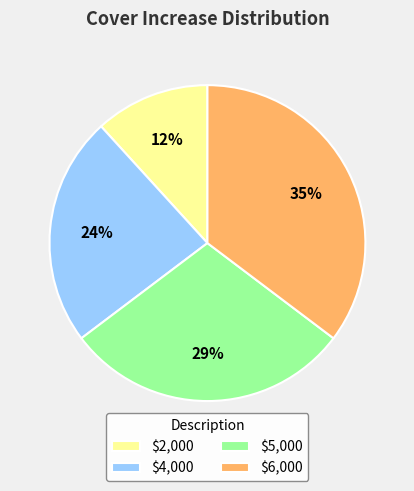

To the nearest percent, what is the average slice percentage?

25%